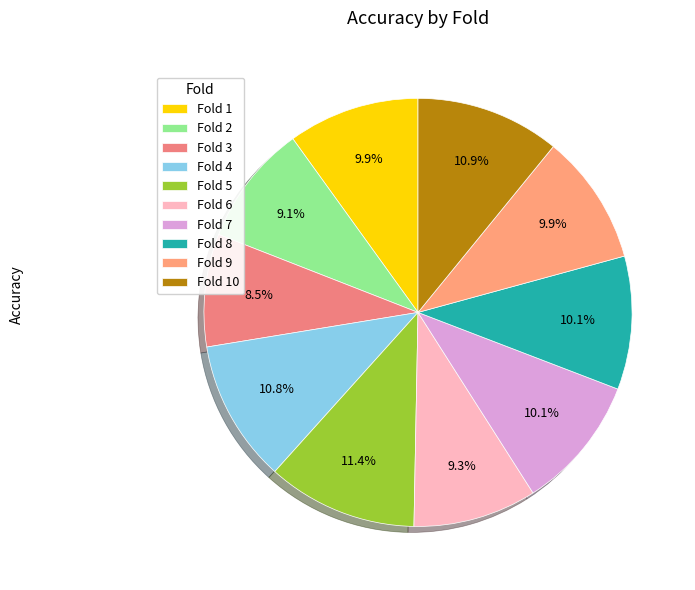

How many slices are in this pie chart?

10